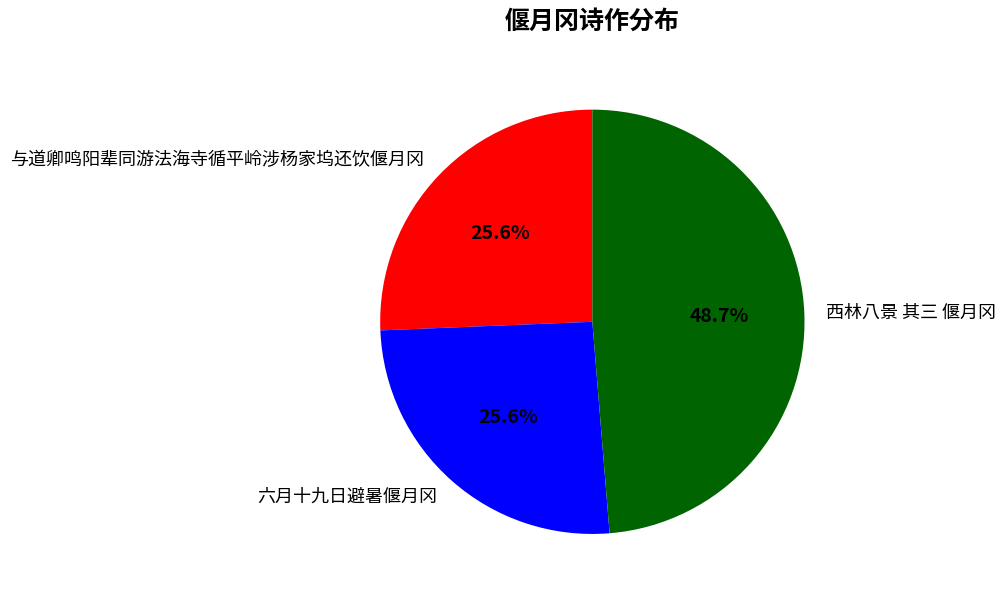

Is 与道卿鸣阳辈同游法海寺循平岭涉杨家坞还饮偃月冈 the majority of the pie?

No